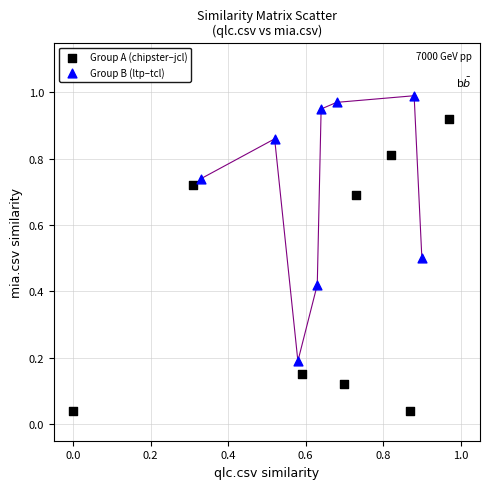

Which series reaches the minimum Y coordinate?

Group A (chipster–jcl)